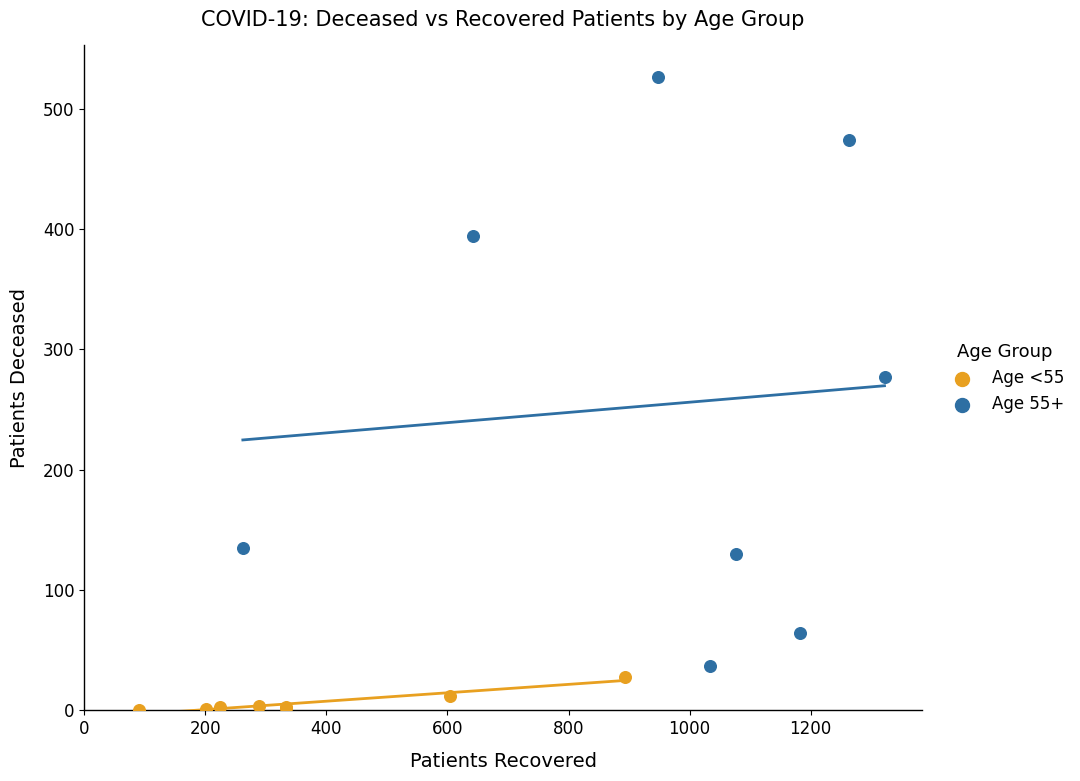

Which series contains the highest Y value?

Age 55+